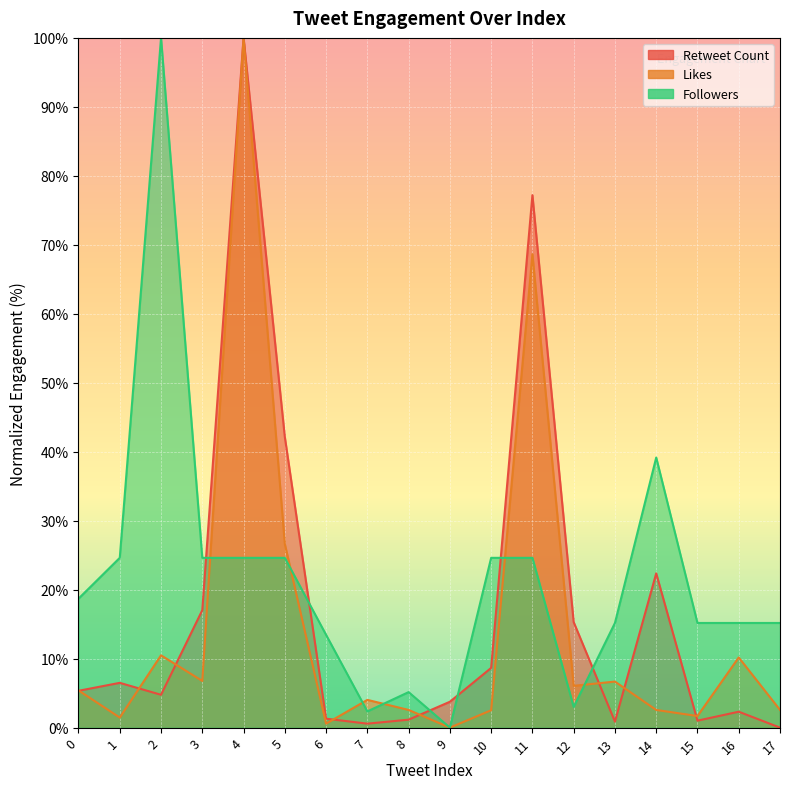

Rank the series by their average value, from highest to lowest.

Followers, Retweet Count, Likes